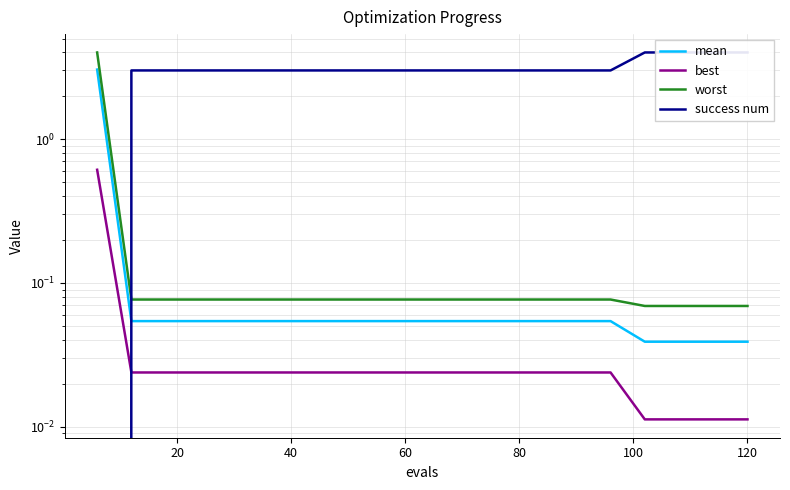

Is the value of best at 0 greater than the value of success num at 11?

No